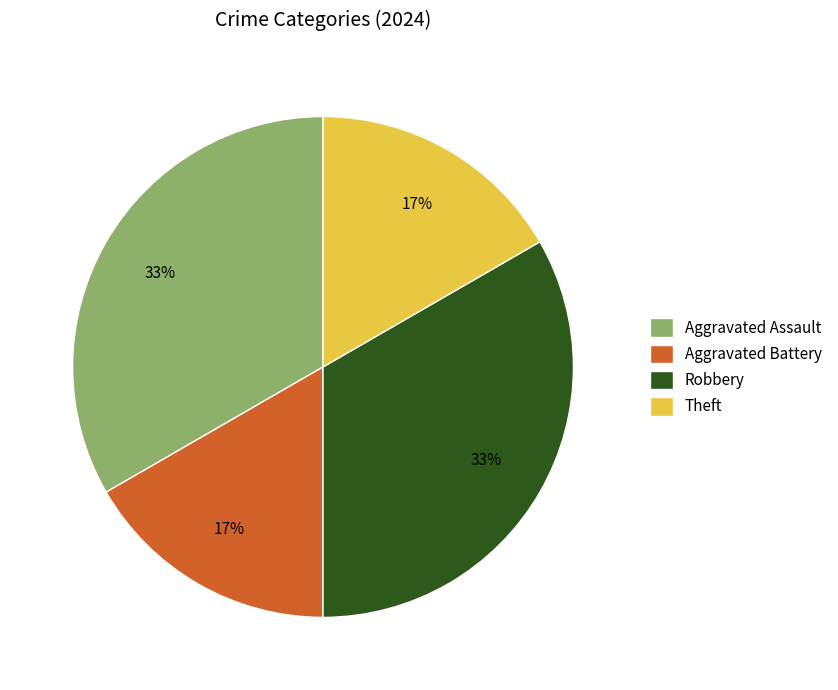

Approximately how many times larger is the value at Robbery compared to Aggravated Assault?

1.0